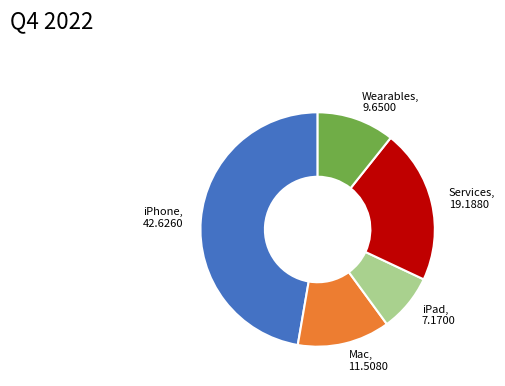

Which slice is the smallest?

iPad